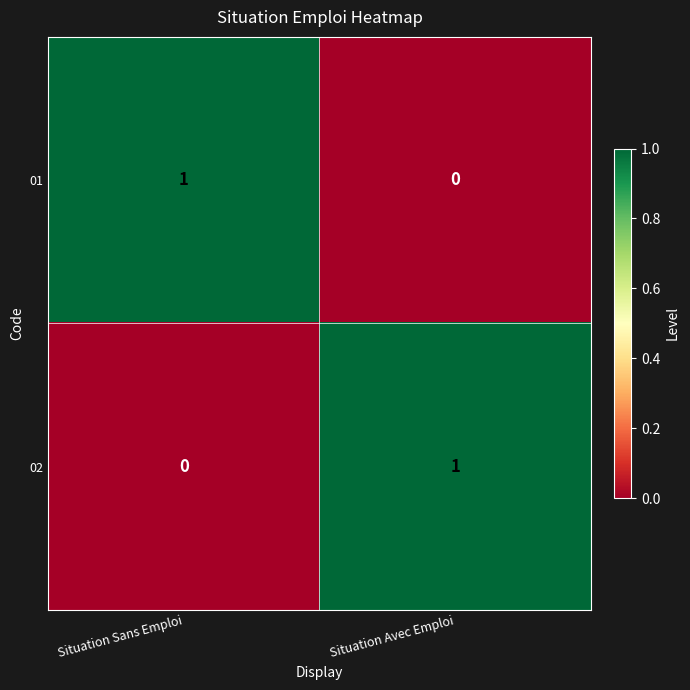

Where is 02 nearest to the value 0?

Situation Sans Emploi